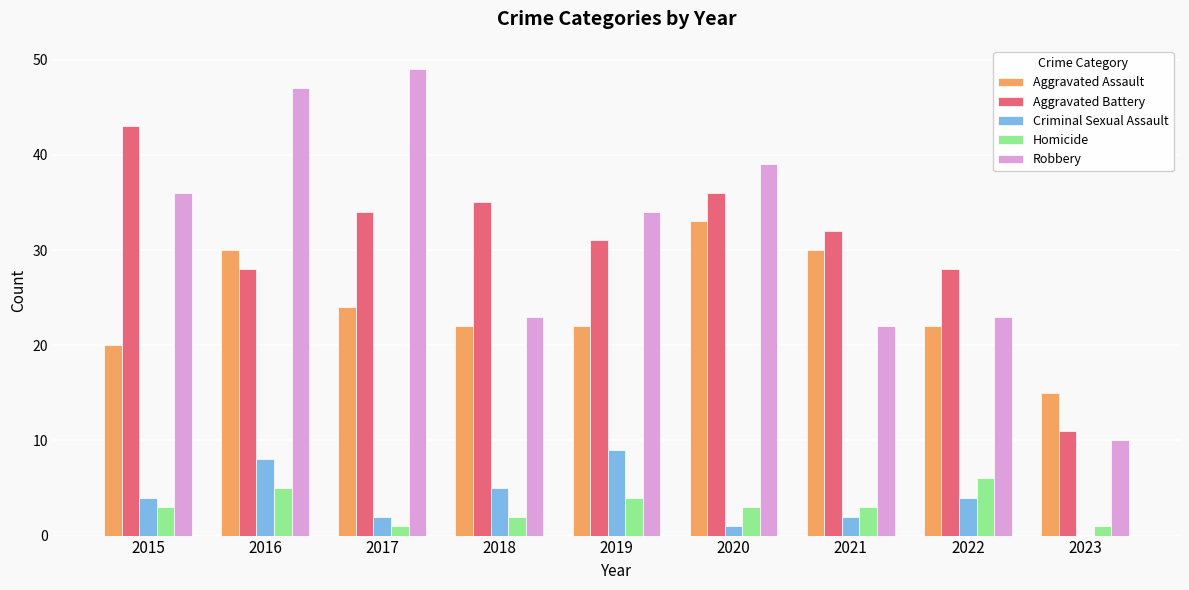

Reading left to right, transcribe all the data shown in this chart.

Aggravated Assault: 20	30	24	22	22	33	30	22	15
Aggravated Battery: 43	28	34	35	31	36	32	28	11
Criminal Sexual Assault: 4	8	2	5	9	1	2	4	0
Homicide: 3	5	1	2	4	3	3	6	1
Robbery: 36	47	49	23	34	39	22	23	10